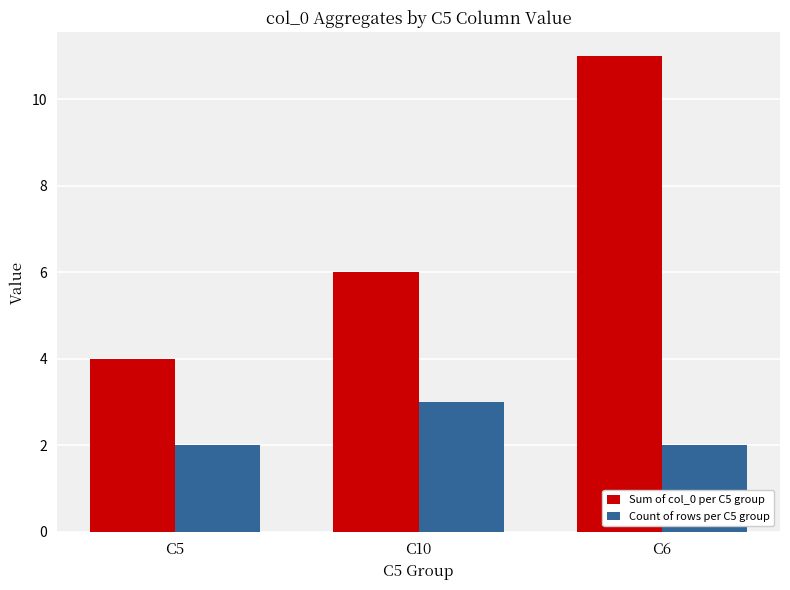

Is it true that Count of rows per C5 group equals 2 at C10?

False